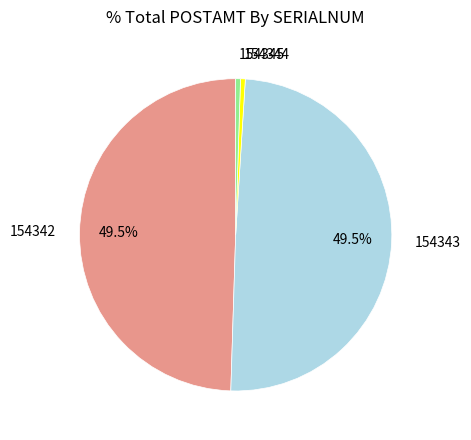

Which has a higher value, 154342 or 154344?

154342